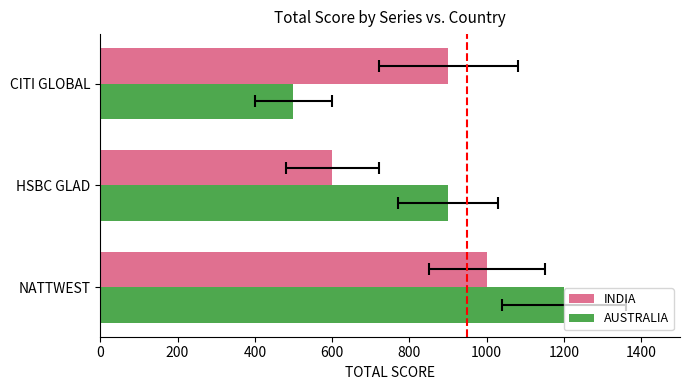

Reading right to left, what are all the values shown in this chart?

INDIA: 900	600	1000
AUSTRALIA: 500	900	1200